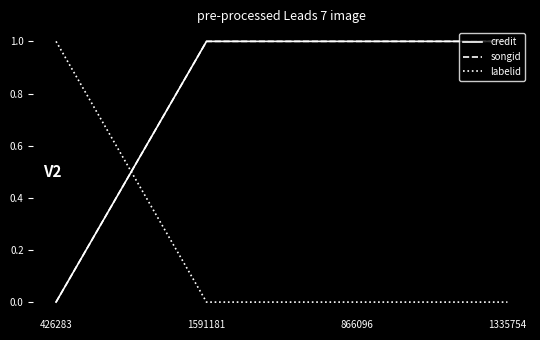

Is this an area chart (filled region under the line)?

No